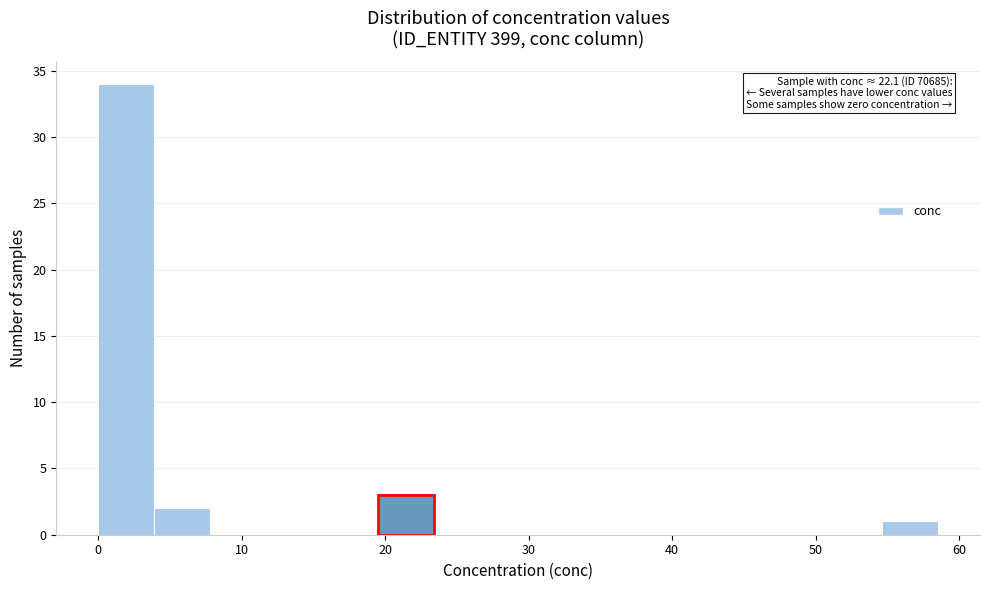

Read against the x-axis, roughly where is the centre of the tallest bar?

2